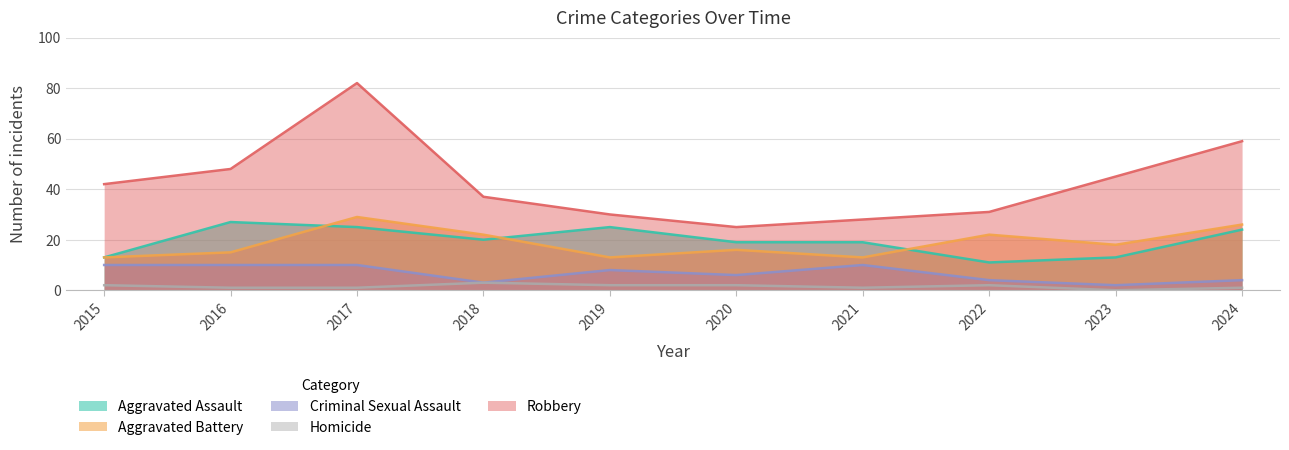

What is the average value of the Criminal Sexual Assault series?

7